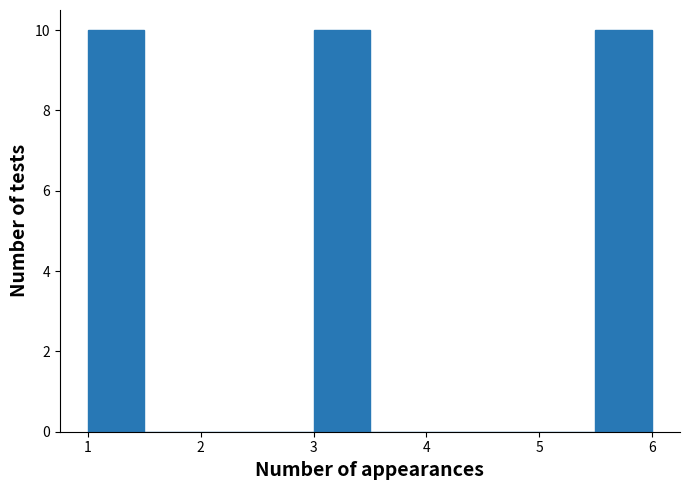

What is the height of the bar covering 3.0 to 3.5 on the x-axis? The values are not printed on the chart, so give them approximately, as read against the axis.

10